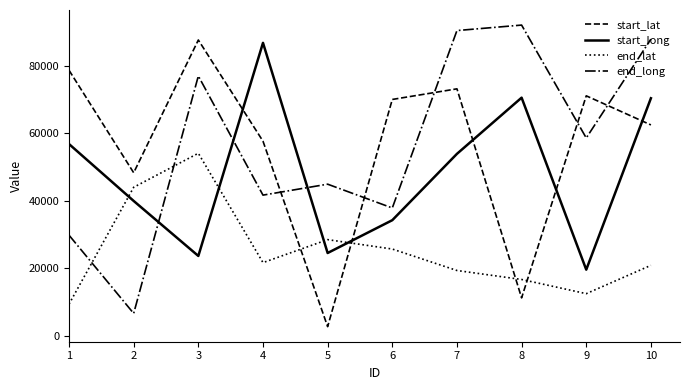

The value of start_lat at 1 is 78741. True or false?

True